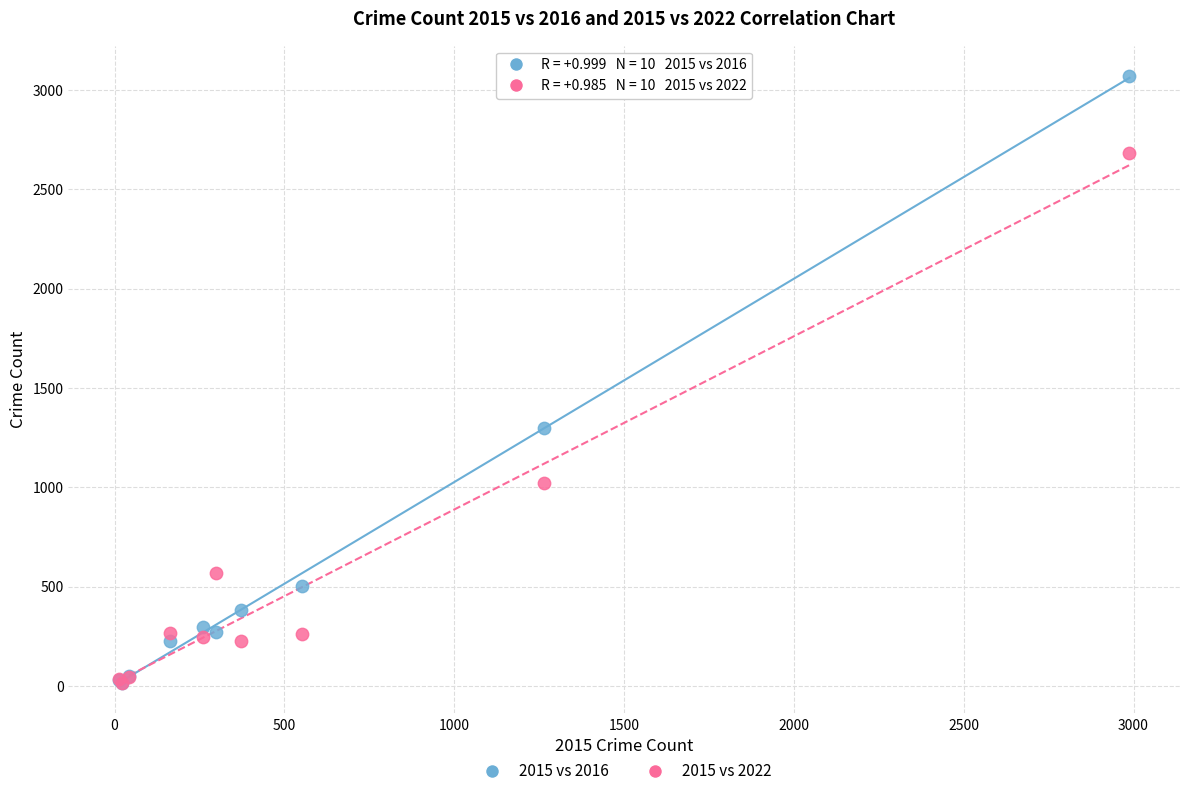

In the 2015 vs 2016 series, what Y value is closest to 1542?

1297